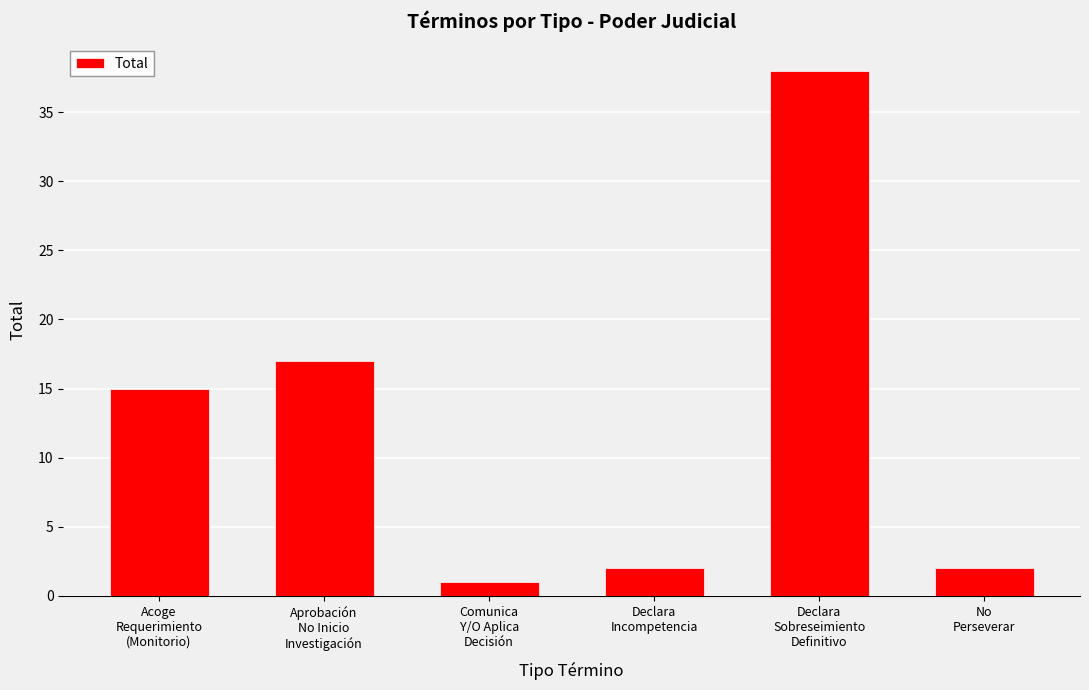

Approximately how many times larger is the value at Declara
Sobreseimiento
Definitivo compared to Declara
Incompetencia?

19.0